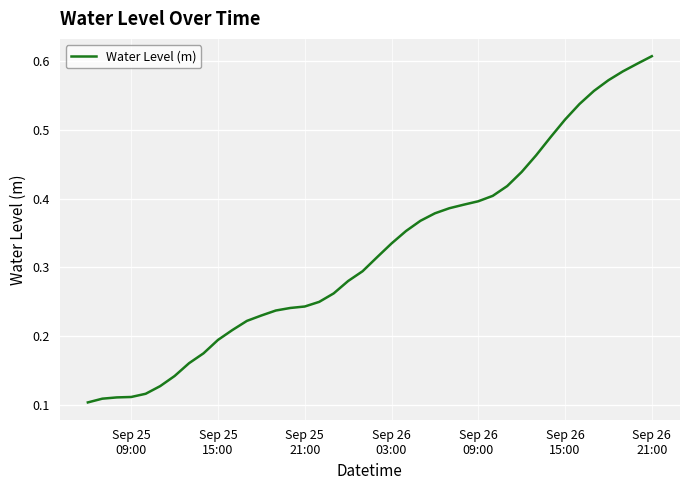

How many lines are shown in the chart?

1